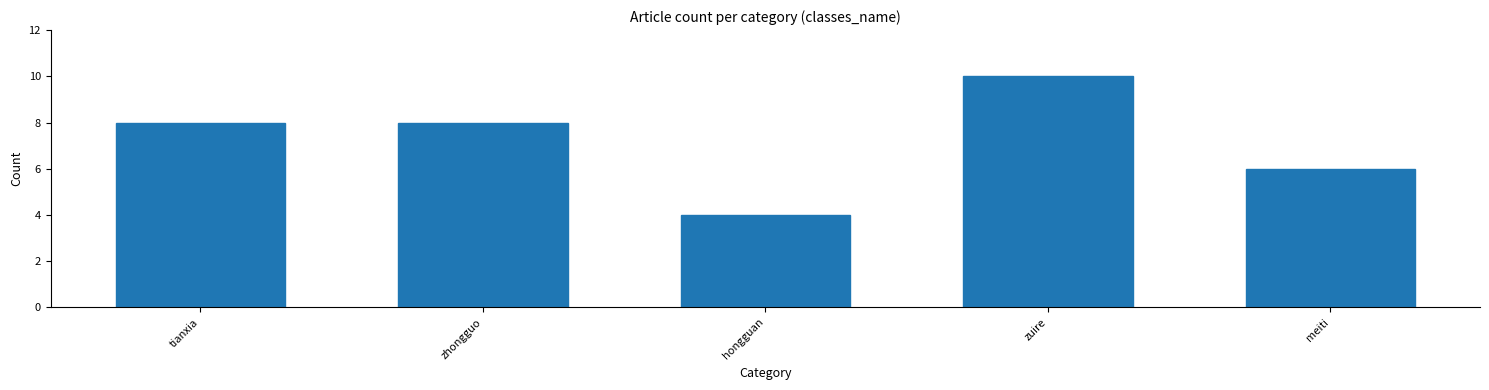

Reading left to right, extract all data points from this chart.

8	8	4	10	6